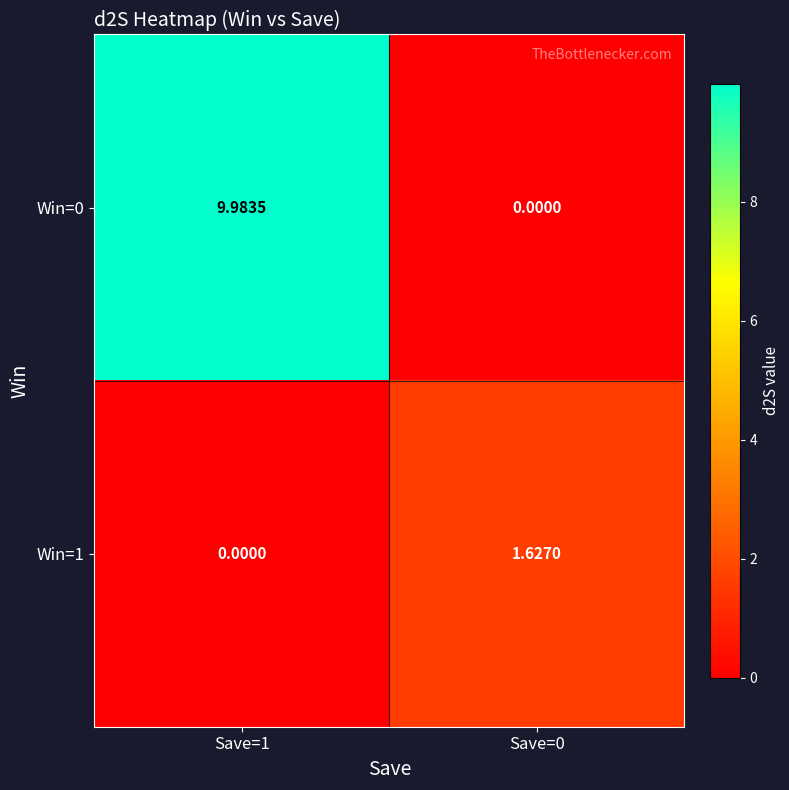

Is the value of Win=0 at Save=1 greater than the value of Win=1 at Save=0?

Yes